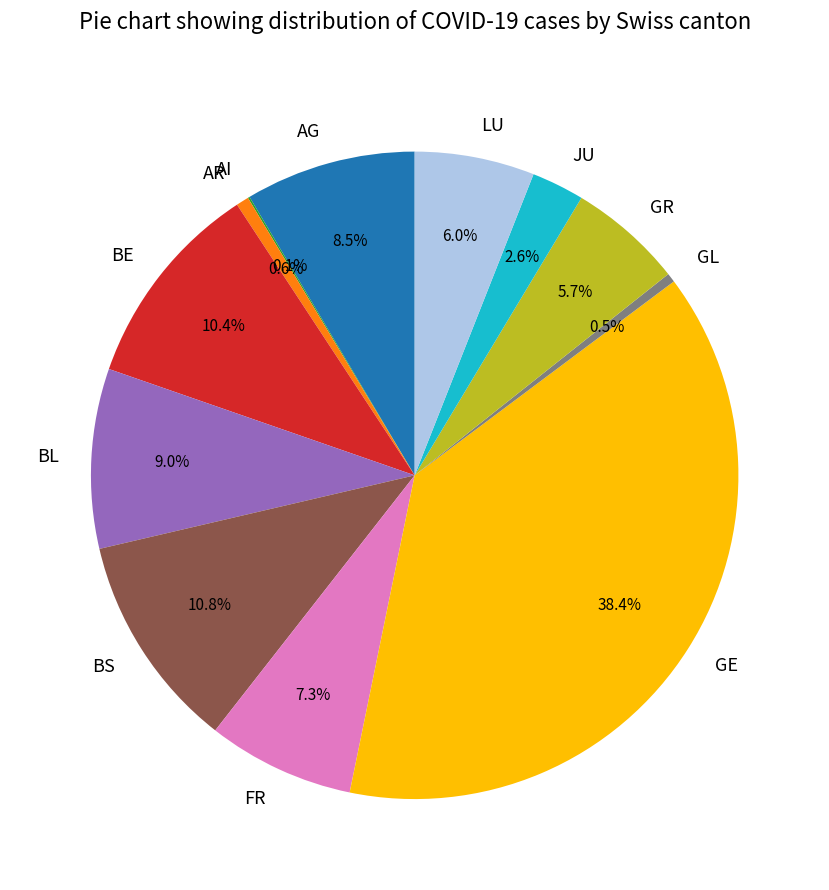

To the nearest percent, what percentage of the pie is AR?

1%